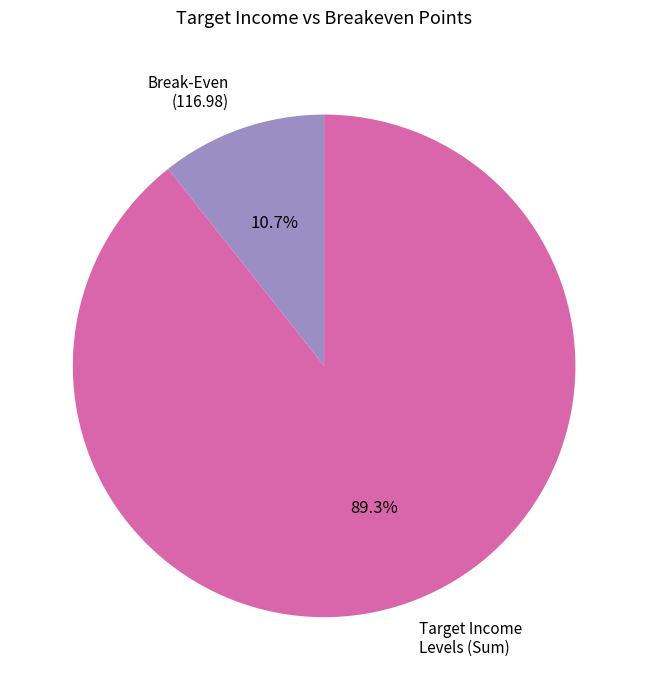

Rank the categories by value from lowest to highest.

Break-Even (116.98), Target Income Levels (Sum)